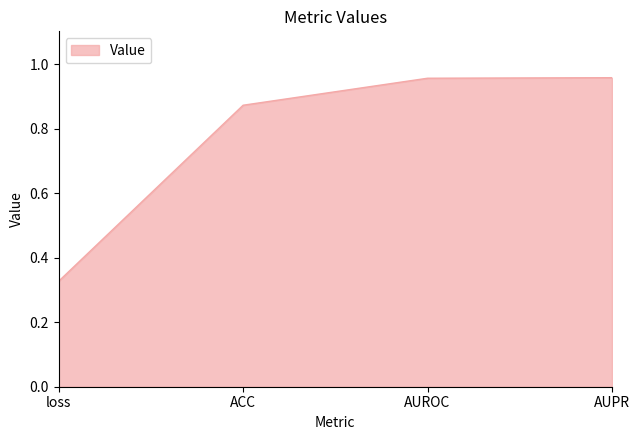

True or false: the data has more than 1 interior local peaks.

False